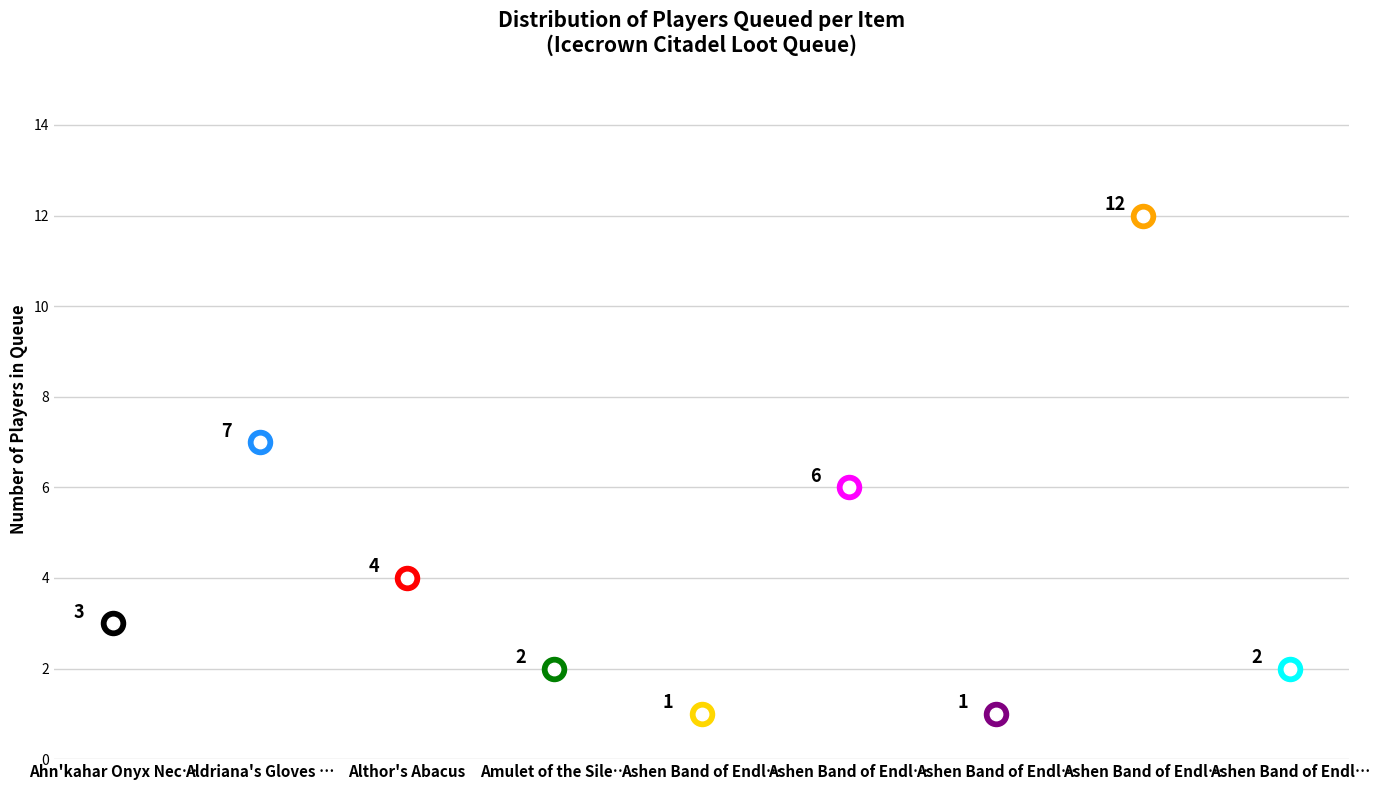

What is the change in value from Amulet of the Silent Eulogy to Ashen Band of Endless Might?

-1